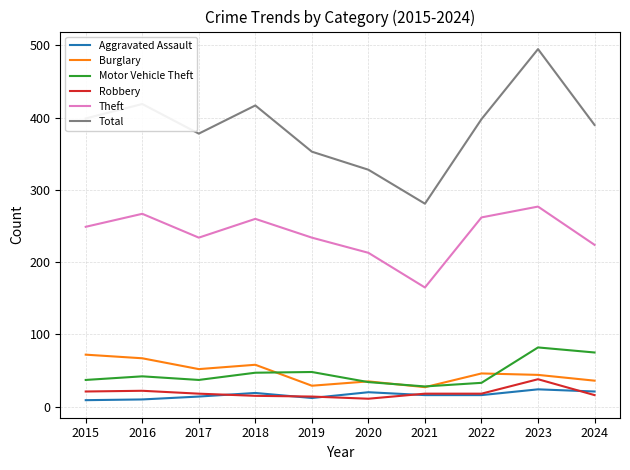

Read the Aggravated Assault value at 2021.

16